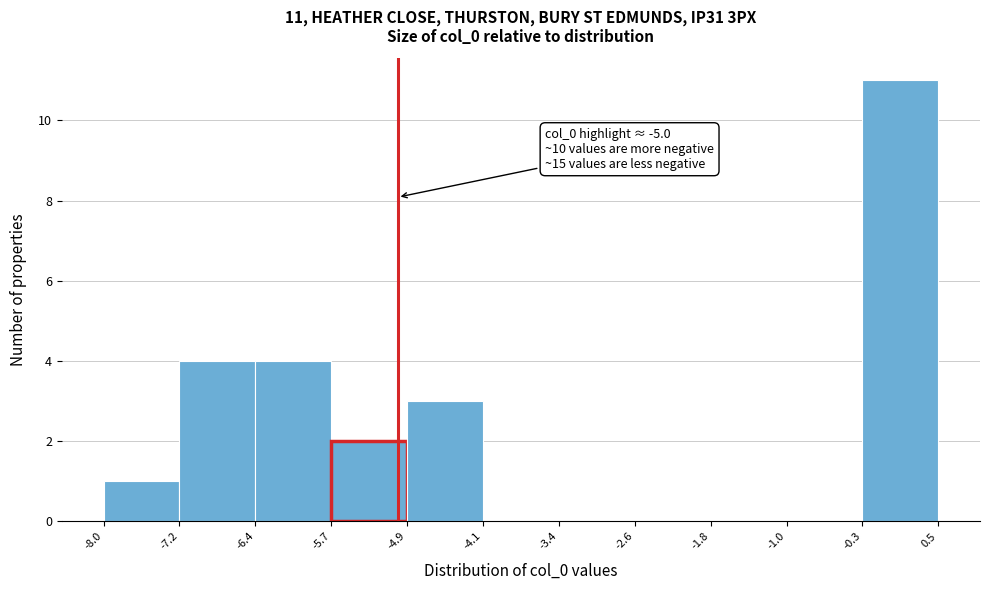

Over which range of the x-axis is the bar tallest?

-0.3 to 0.5